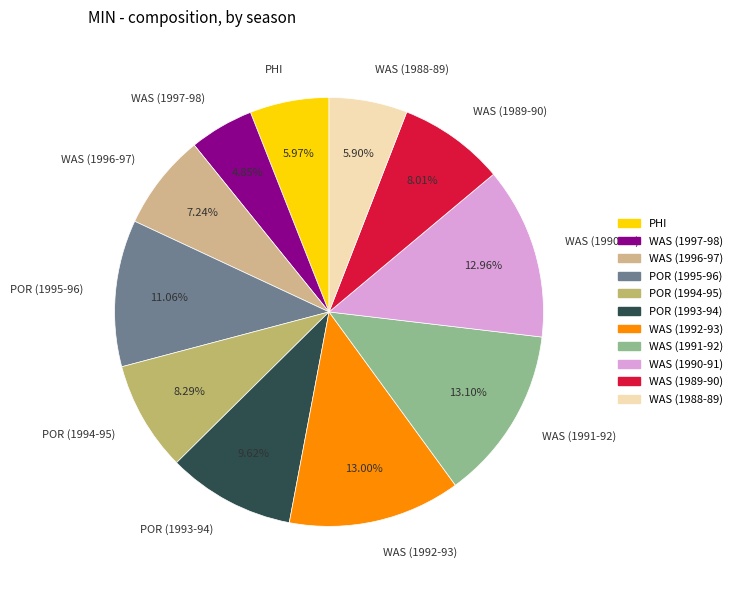

What is the ratio of the value at POR (1994-95) to the value at POR (1995-96)?

0.7